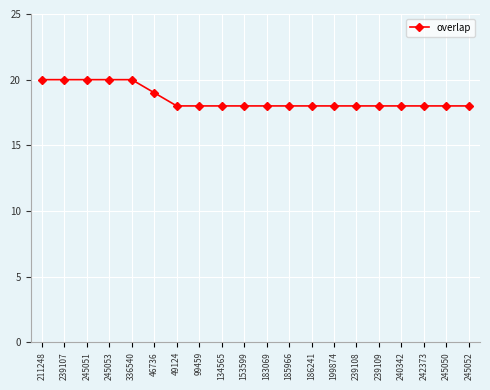

What is the sum of the values at 183069 and 245050?

36